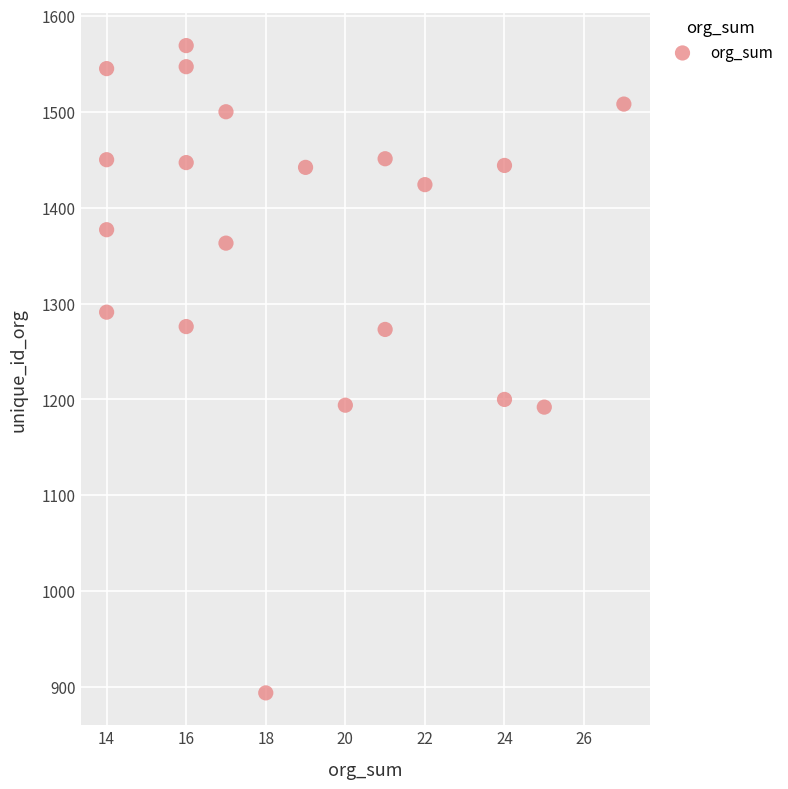

What is the range of Y values (max minus min)?

675